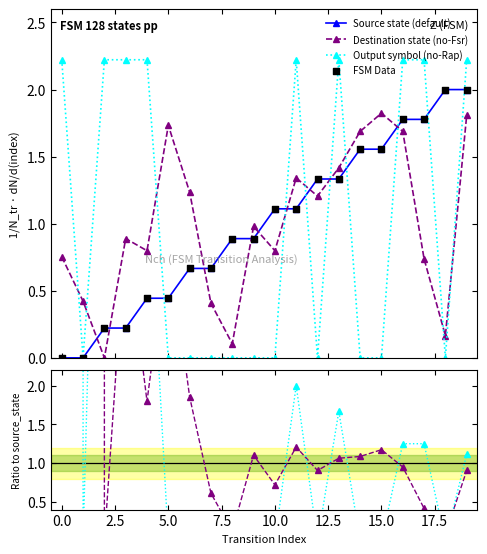

Which series reaches the maximum Y coordinate?

Output symbol (no-Rap)